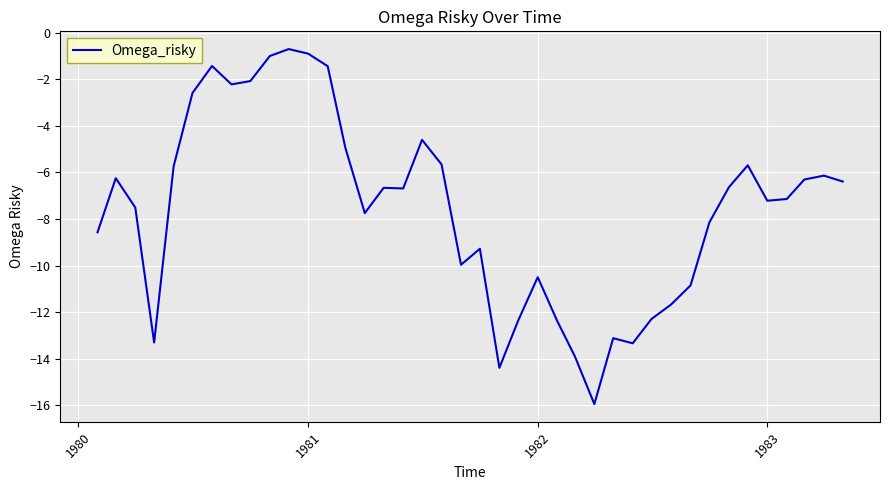

What is the difference between the maximum and minimum values?

15.2